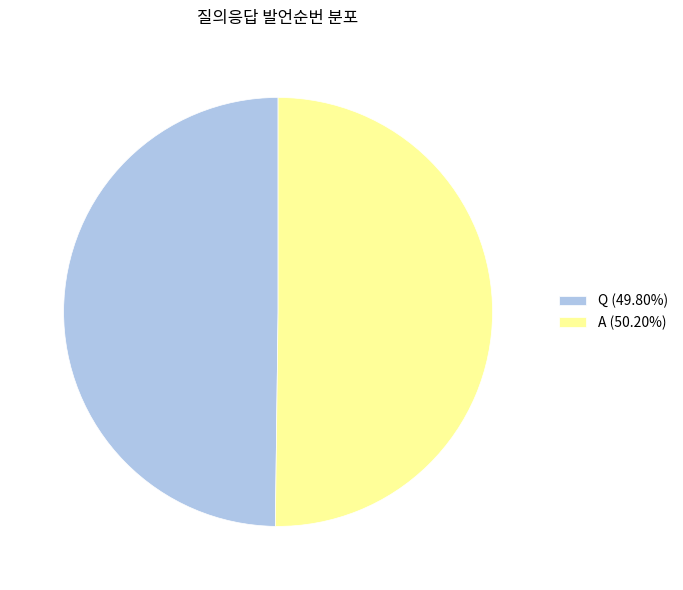

True or false: Q accounts for 50% of the total.

True